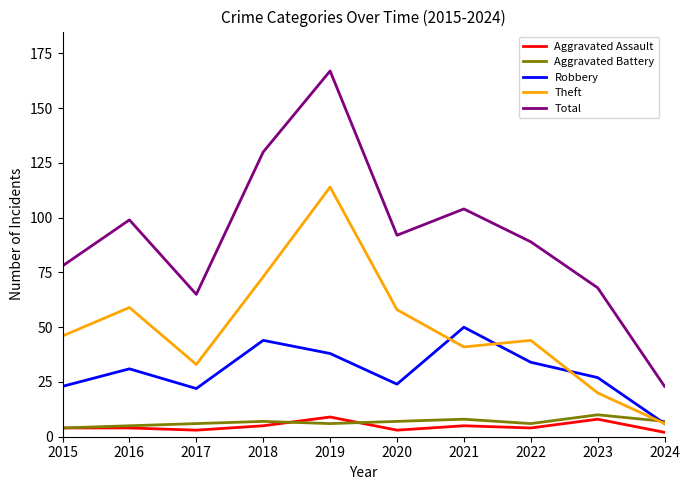

What is the sum of all Total values?

915